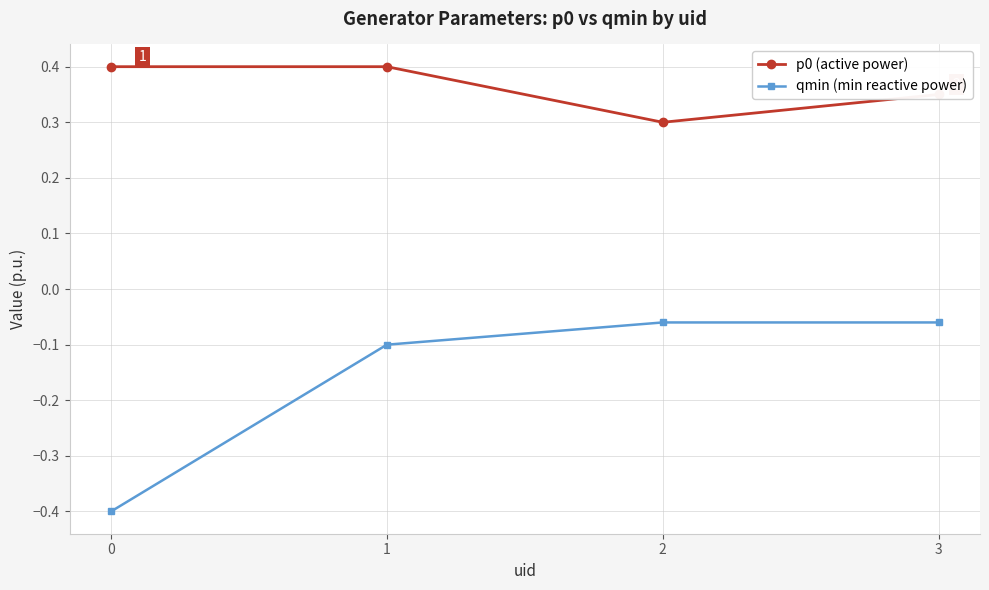

What is the difference between the highest and lowest values at 3?

0.4